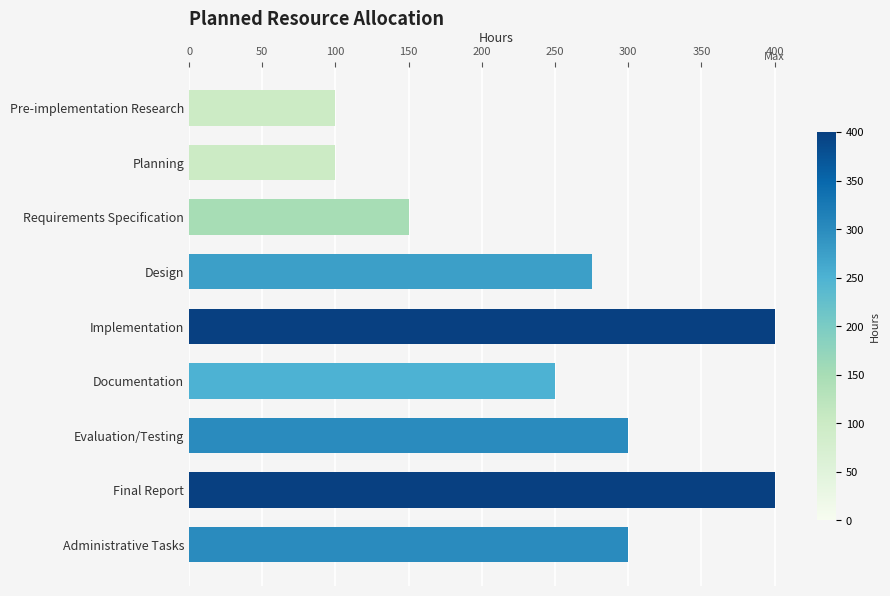

Reading top to bottom, extract all data points from this chart.

100	100	150	275	400	250	300	400	300